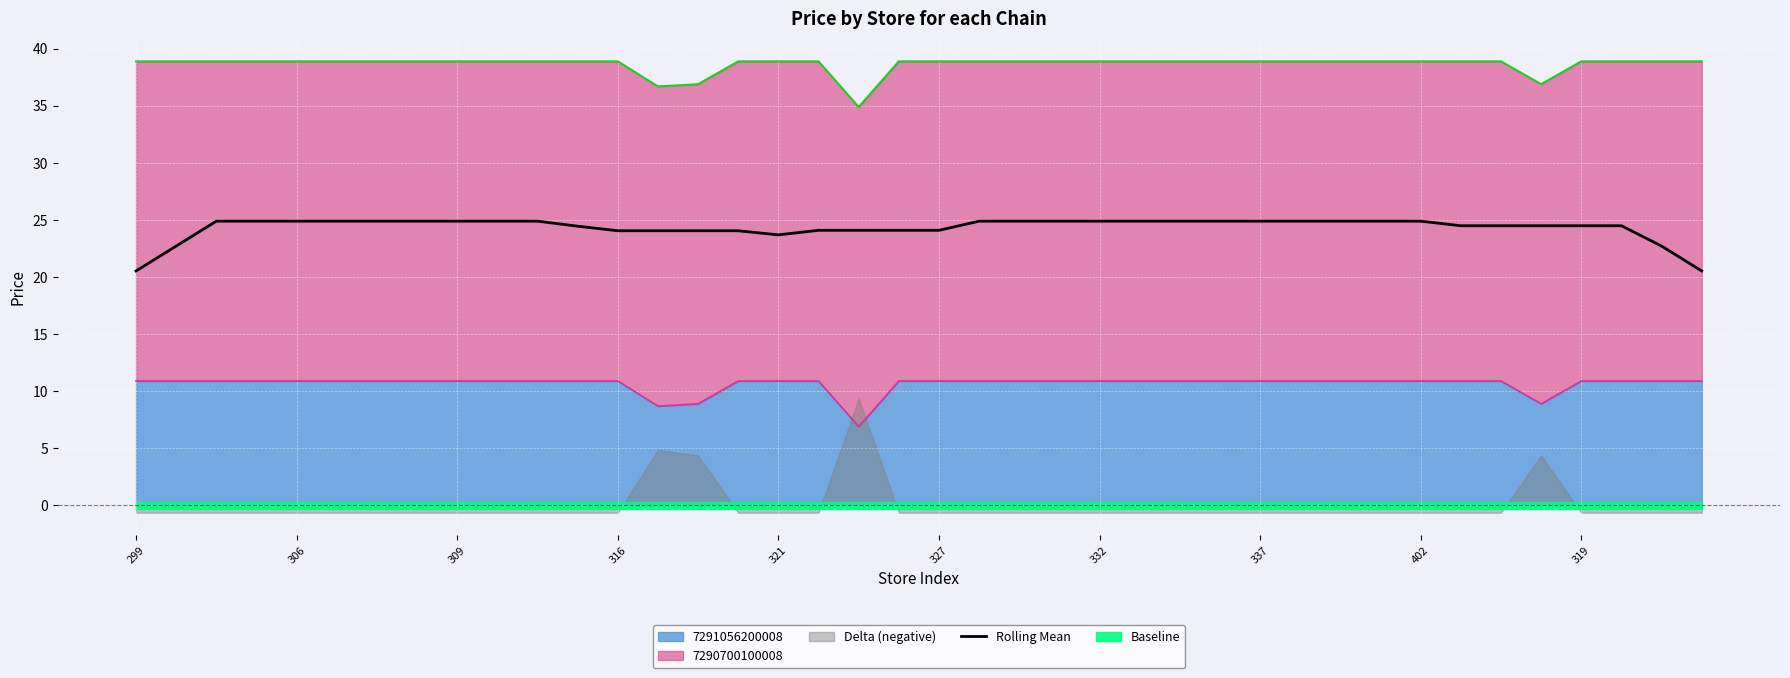

What is the label of the 10th point from the right?

30